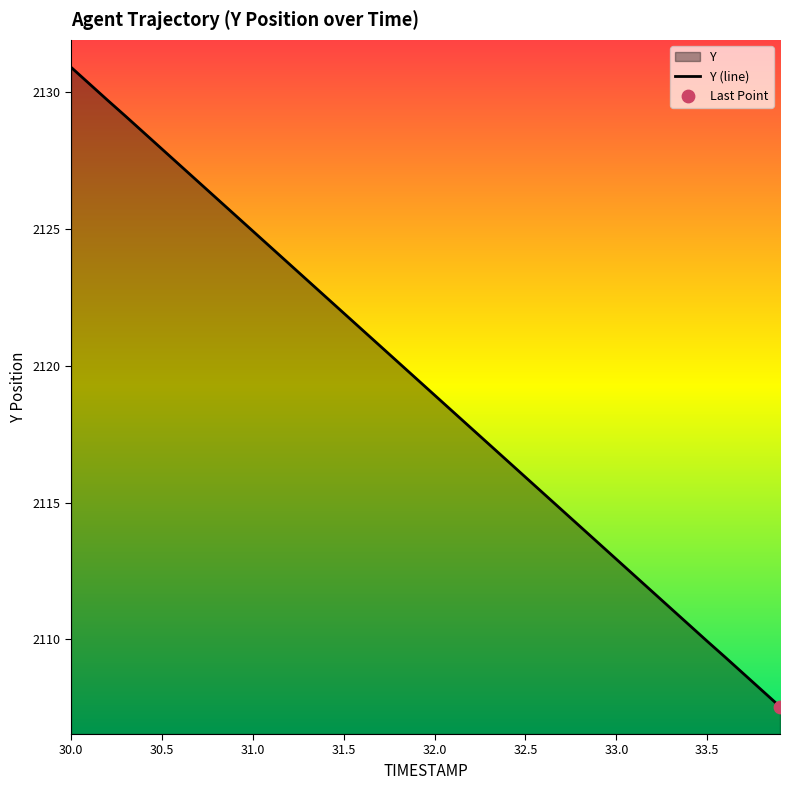

At which category does the chart reach its peak across all series?

30.0